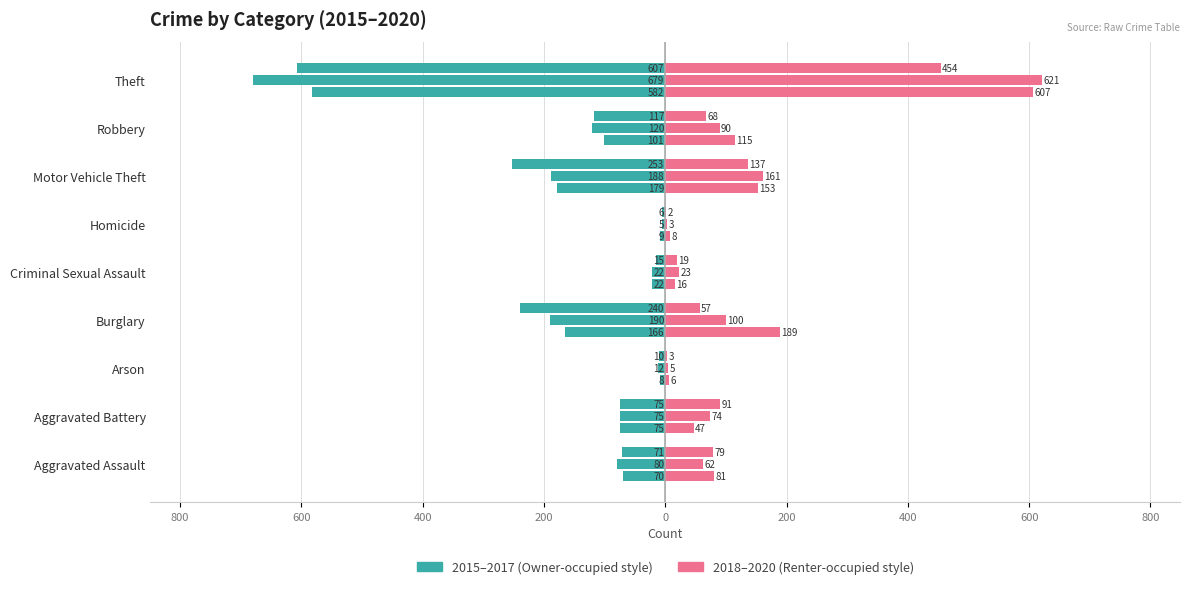

Reading left to right, transcribe all the data shown in this chart.

2015: -70	-75	-8	-166	-22	-9	-179	-101	-582
2016: -80	-75	-12	-190	-22	-5	-188	-120	-679
2017: -71	-75	-10	-240	-15	-6	-253	-117	-607
2018: 81	47	6	189	16	8	153	115	607
2019: 62	74	5	100	23	3	161	90	621
2020: 79	91	3	57	19	2	137	68	454